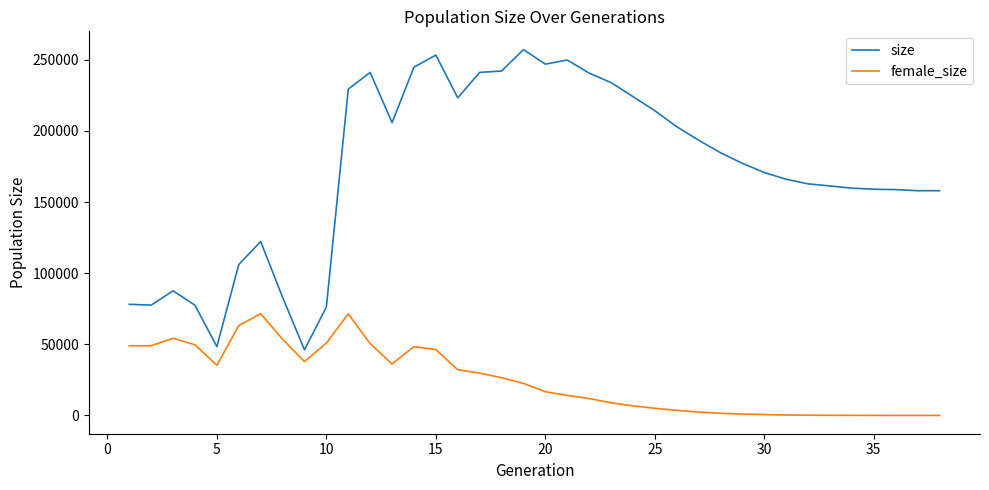

List the series in order of their peak value, highest first.

size, female_size